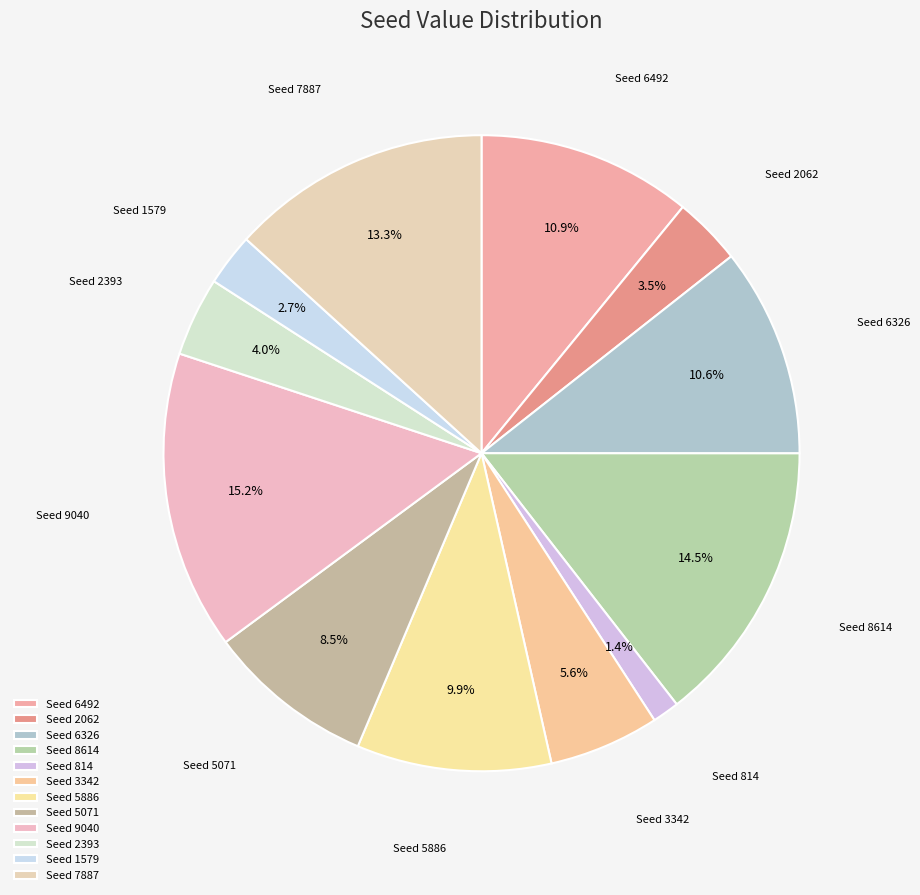

What portion of the pie excludes Seed 5886?

90.1%